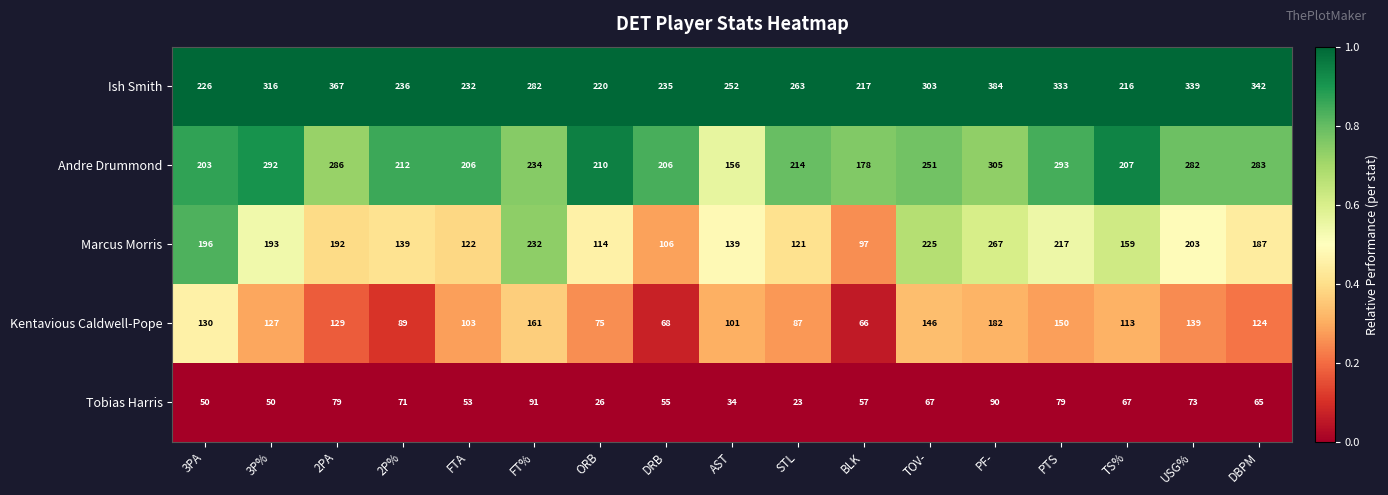

At which category is the sum across all series the highest?

PF-